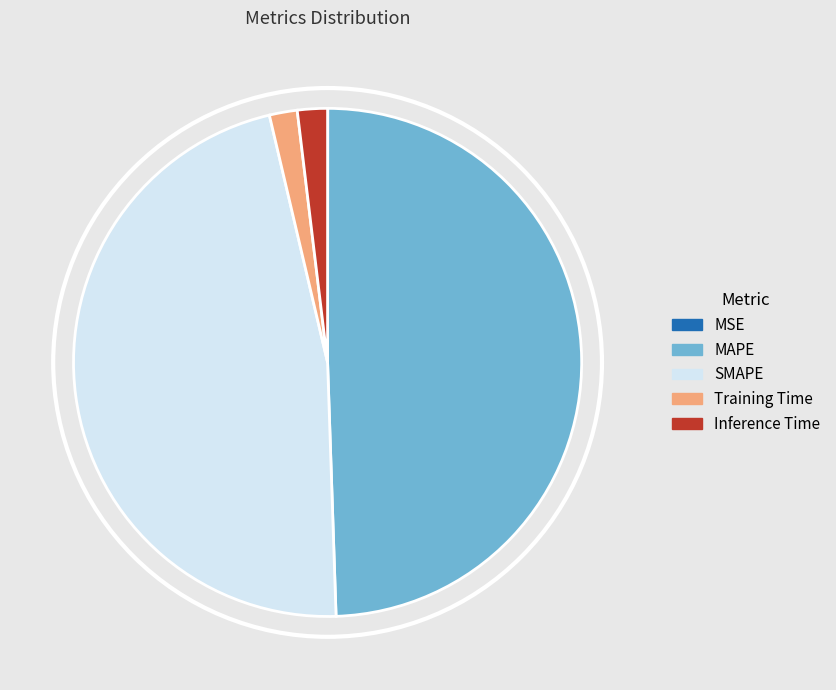

Is the sum of SMAPE and MAPE greater than half?

Yes